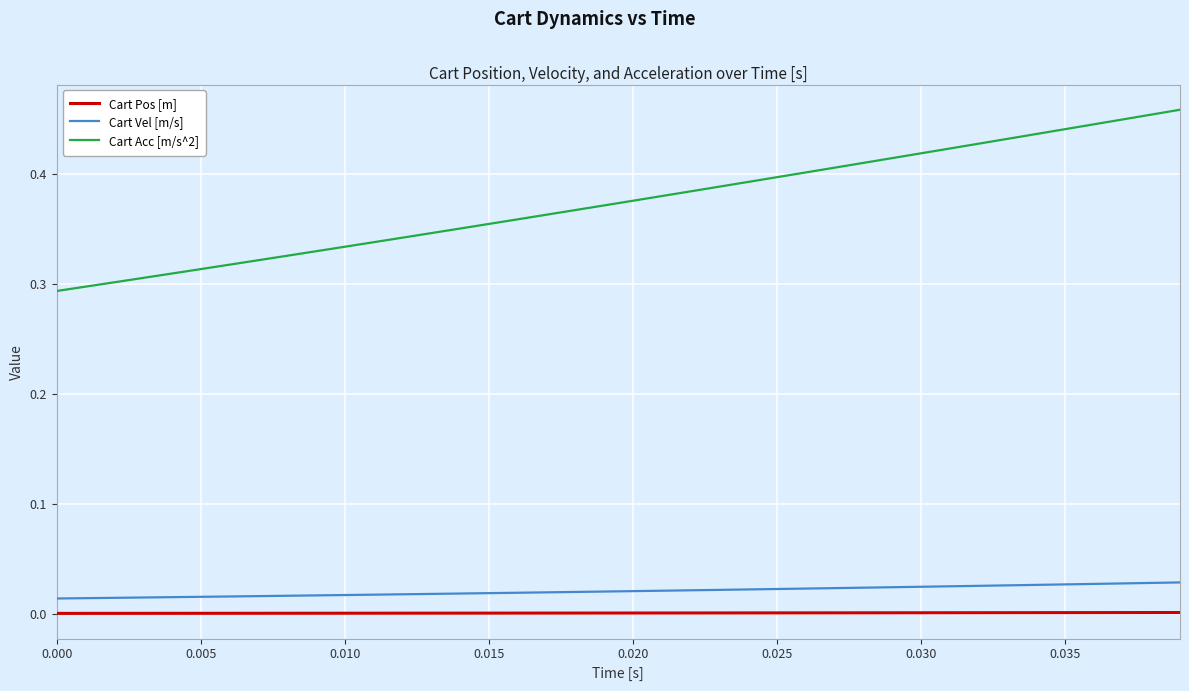

True or false: Cart Vel [m/s] and Cart Acc [m/s^2] cross at least once.

False